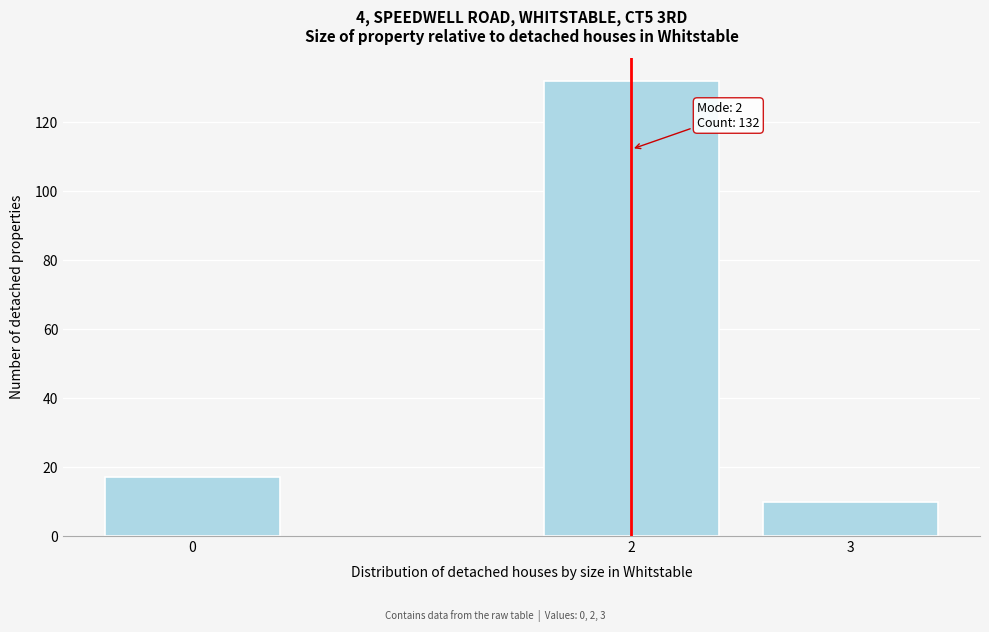

Reading left to right, list all the values displayed in this chart.

0=17	2=132	3=10